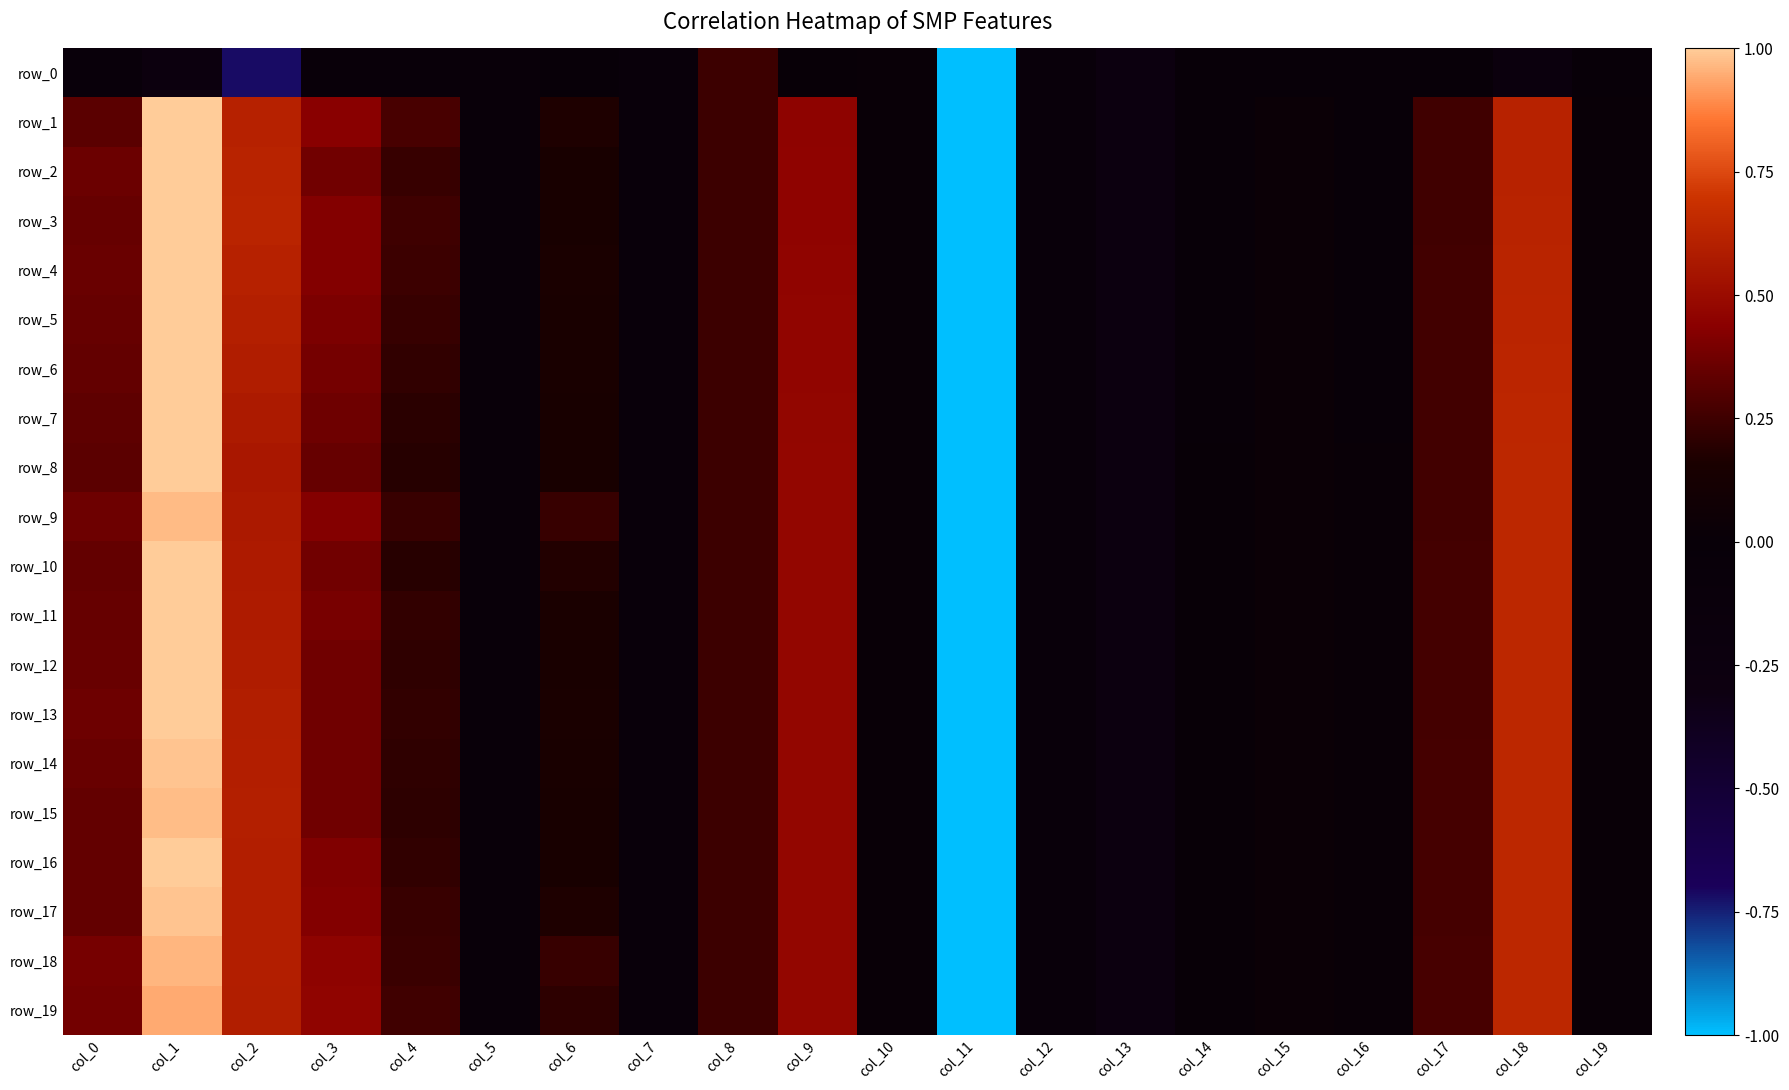

At which label does row_2 reach its peak?

col_1